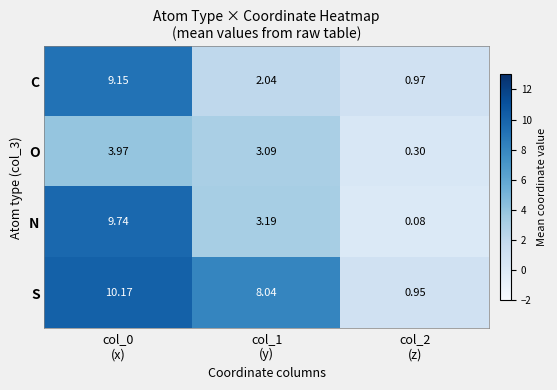

Which series has the largest range (max minus min)?

N